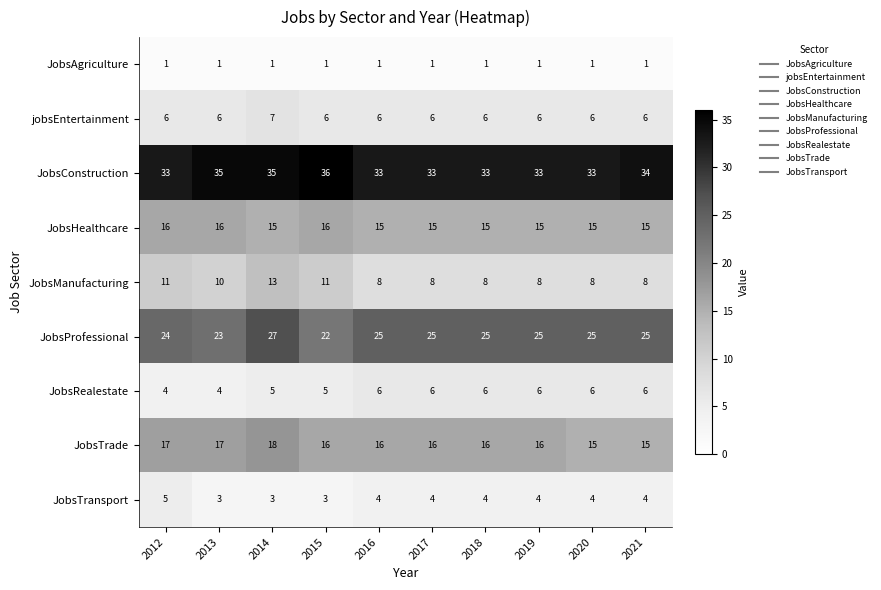

Is it true that JobsTransport equals 4 at 2015?

False